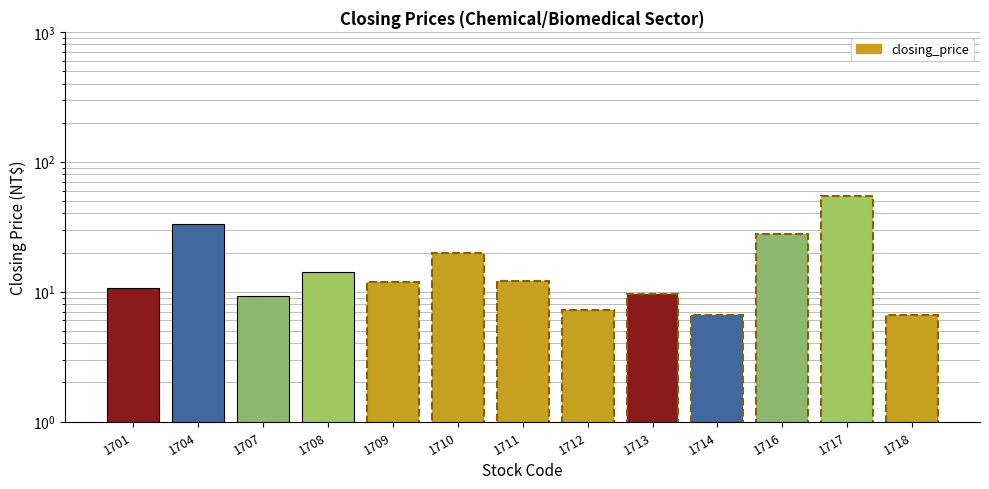

What is the sum of all values?

223.0